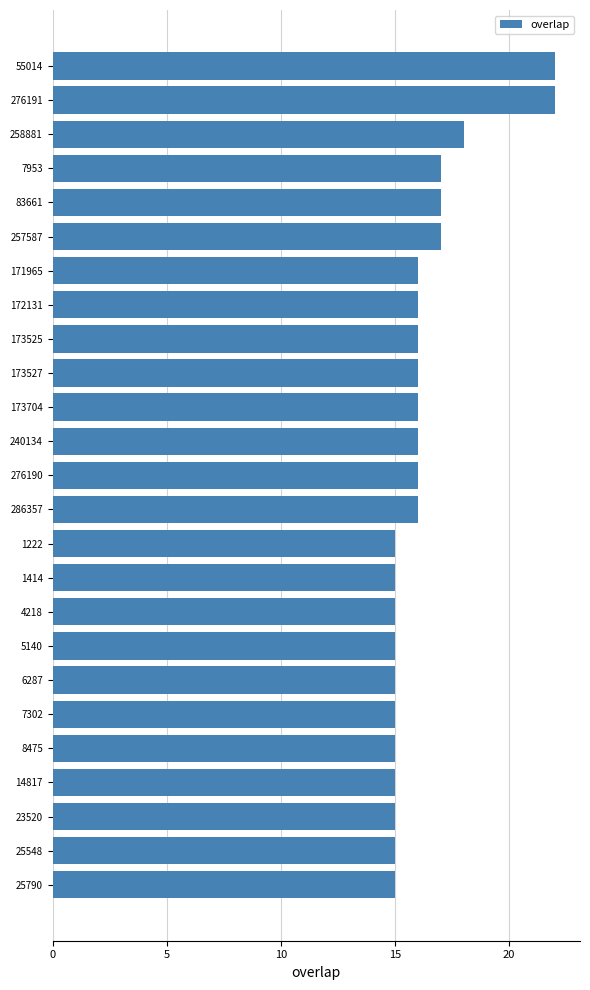

What is the label of the 5th bar from the top?

83661